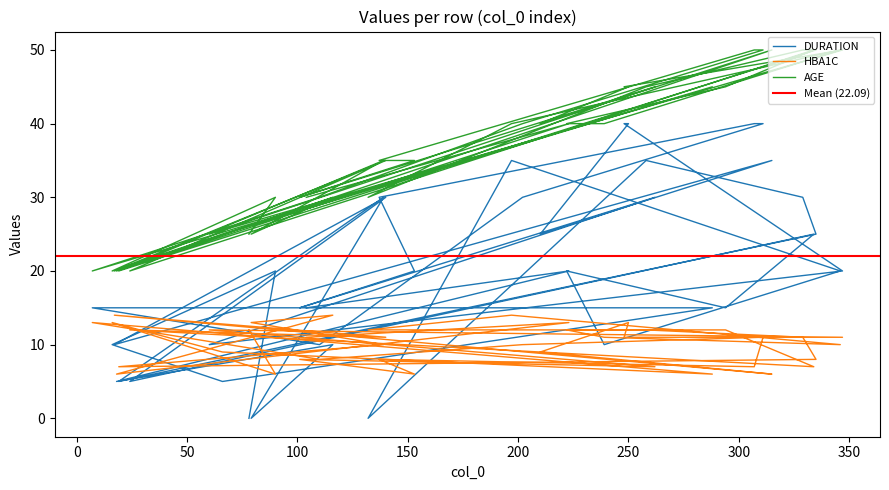

At which category is the sum across all series the highest?

311